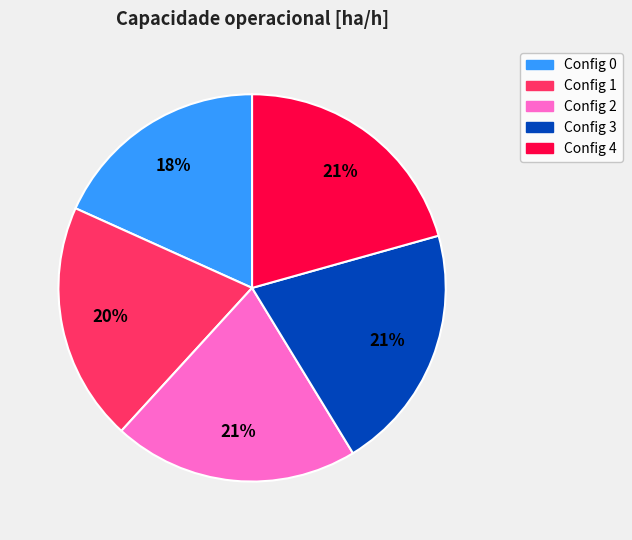

Do Config 4 and Config 1 together represent more than half of the pie?

No